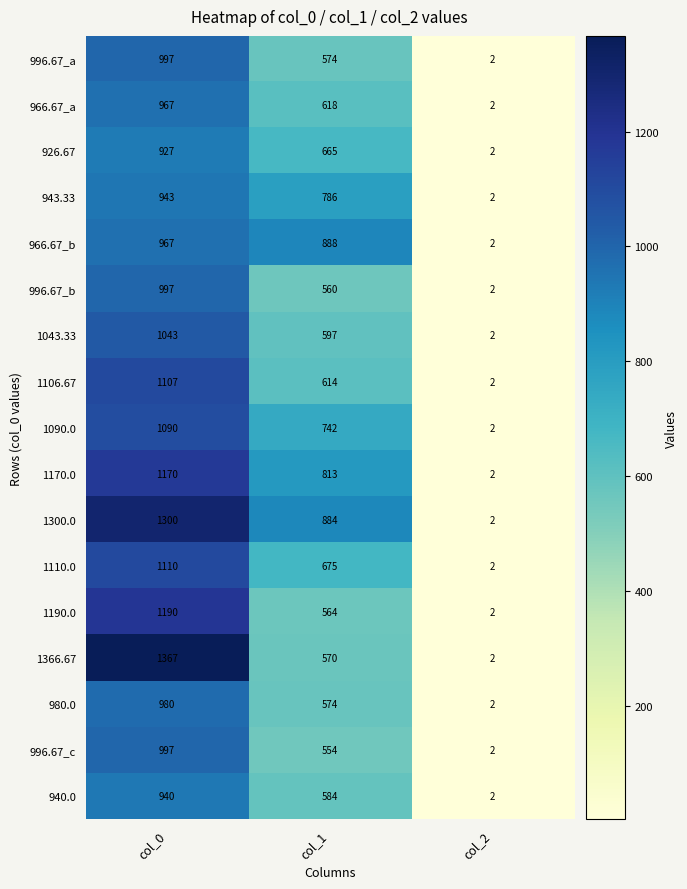

Which series has the largest total across all categories?

1300.0